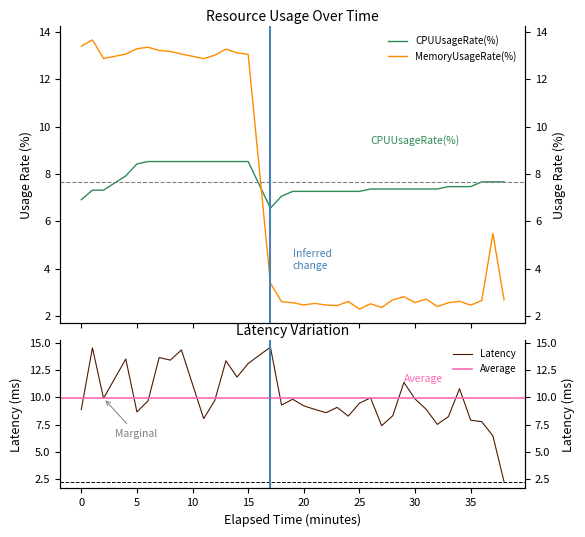

List the series in order of their peak value, lowest first.

CPUUsageRate(%), MemoryUsageRate(%), Latency